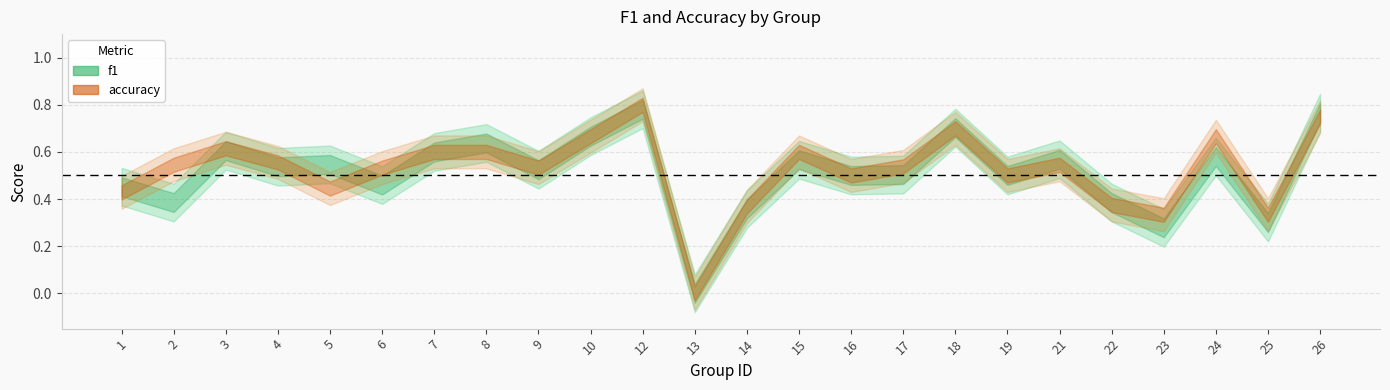

Which category has the highest value in the f1 series?

12